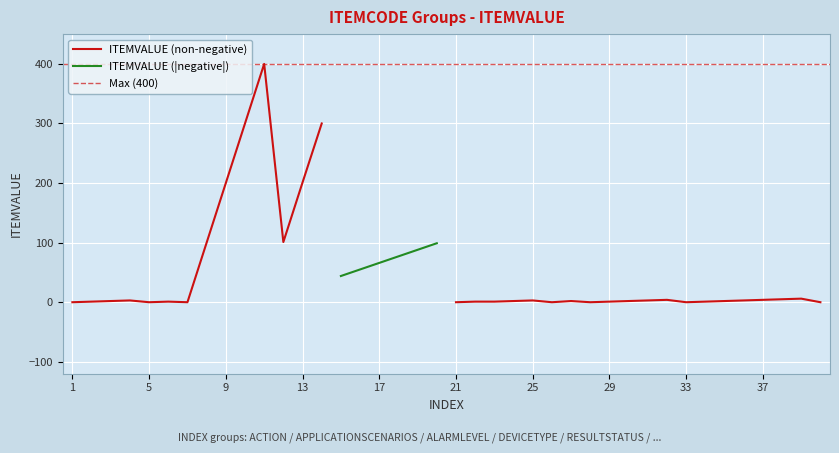

Which label corresponds to the largest value in the chart?

11